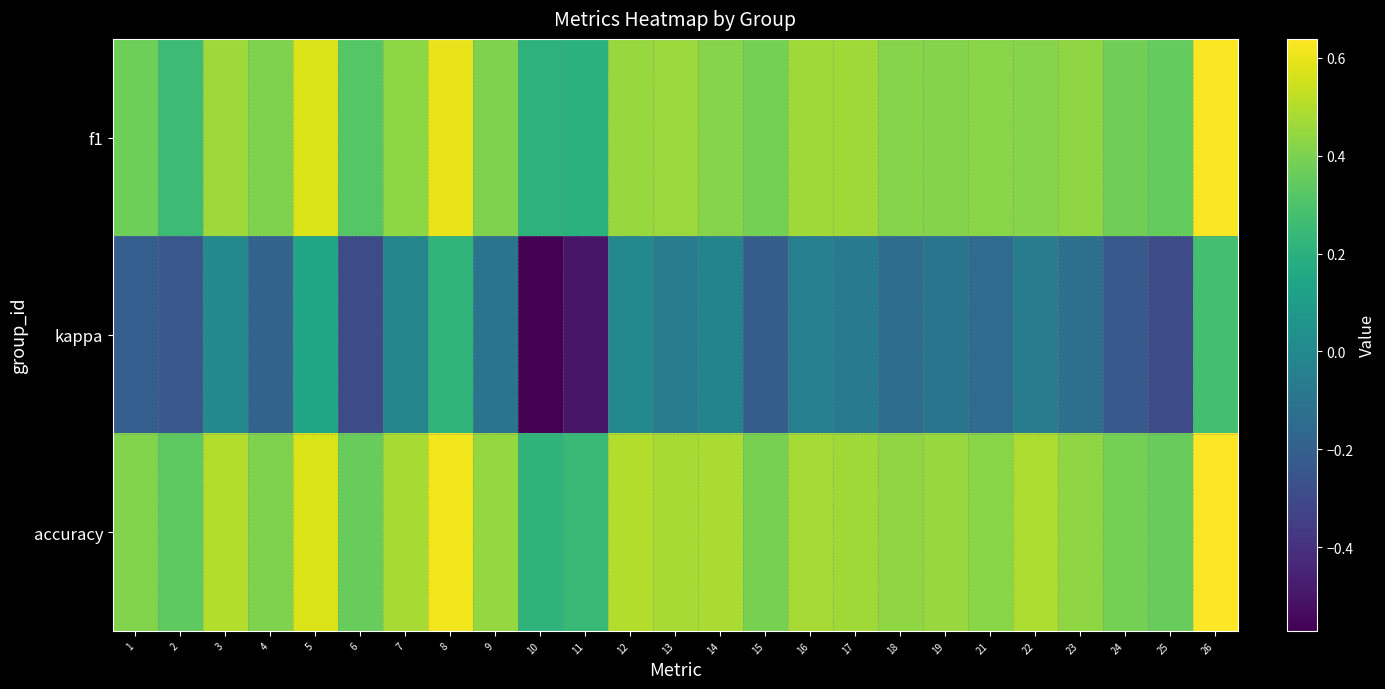

Reading right to left, extract all data points from this chart.

f1: 26=0.6	25=0.4	24=0.4	23=0.4	22=0.4	21=0.4	19=0.4	18=0.4	17=0.5	16=0.5	15=0.4	14=0.4	13=0.5	12=0.5	11=0.2	10=0.2	9=0.4	8=0.6	7=0.4	6=0.3	5=0.6	4=0.4	3=0.5	2=0.3	1=0.4
kappa: 26=0.3	25=-0.3	24=-0.2	23=-0.1	22=-0.1	21=-0.1	19=-0.1	18=-0.1	17=-0.1	16=-0.0	15=-0.2	14=-0.0	13=-0.1	12=0.0	11=-0.5	10=-0.6	9=-0.1	8=0.2	7=-0.0	6=-0.3	5=0.1	4=-0.2	3=0.0	2=-0.2	1=-0.2
accuracy: 26=0.6	25=0.4	24=0.4	23=0.4	22=0.5	21=0.4	19=0.5	18=0.4	17=0.5	16=0.5	15=0.4	14=0.5	13=0.5	12=0.5	11=0.2	10=0.2	9=0.4	8=0.6	7=0.5	6=0.4	5=0.6	4=0.4	3=0.5	2=0.3	1=0.4